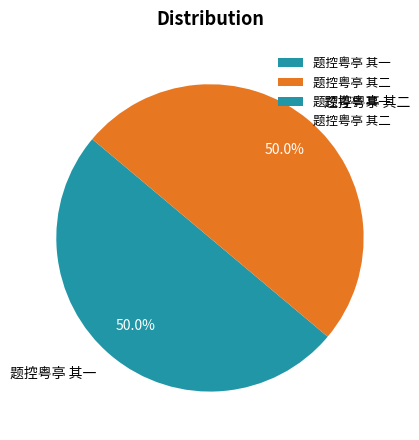

What is the total percentage of 题控粤亭 其一 and 题控粤亭 其二?

100.0%